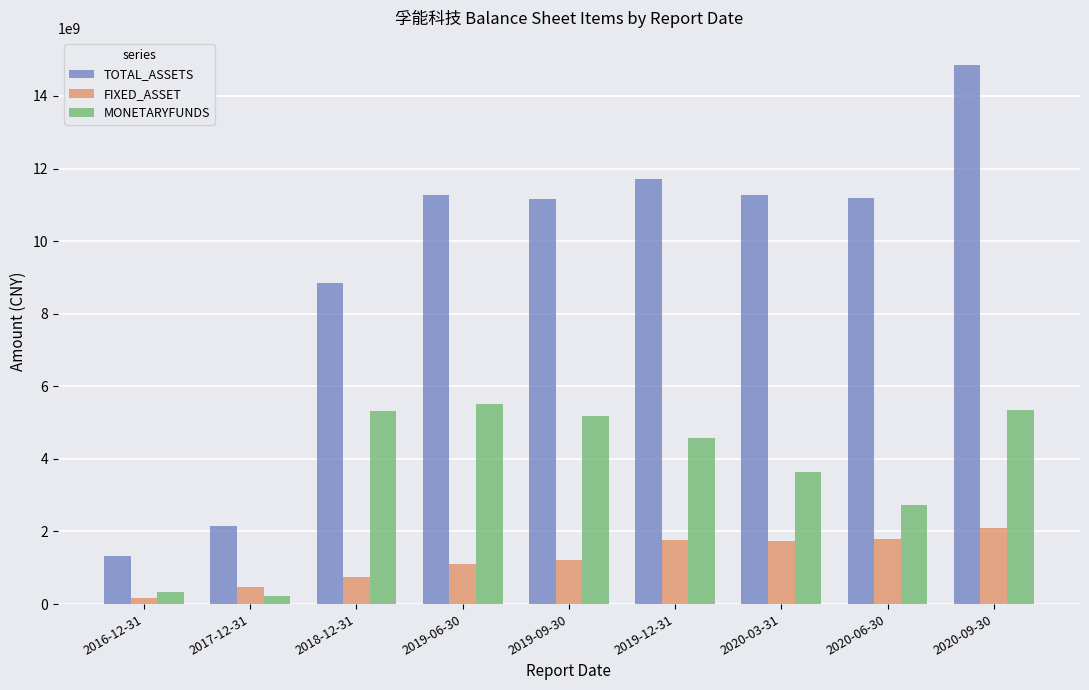

What is the label of the 6th bar from the left?

2019-12-31